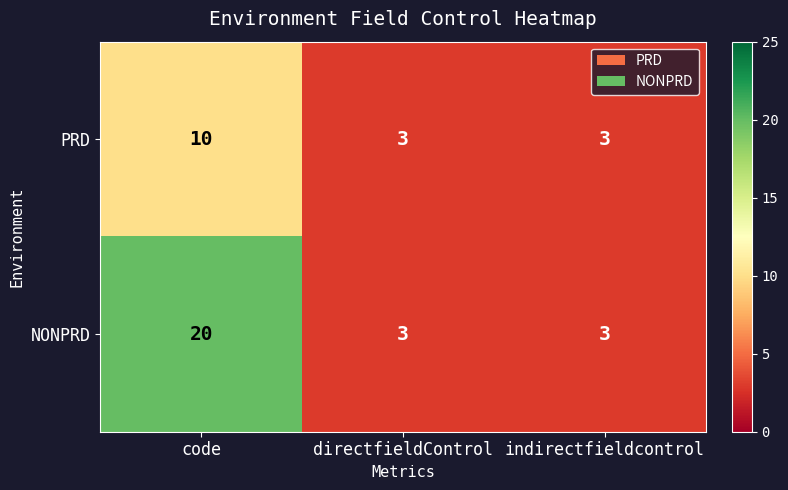

Is it true that NONPRD equals 8 at code?

False